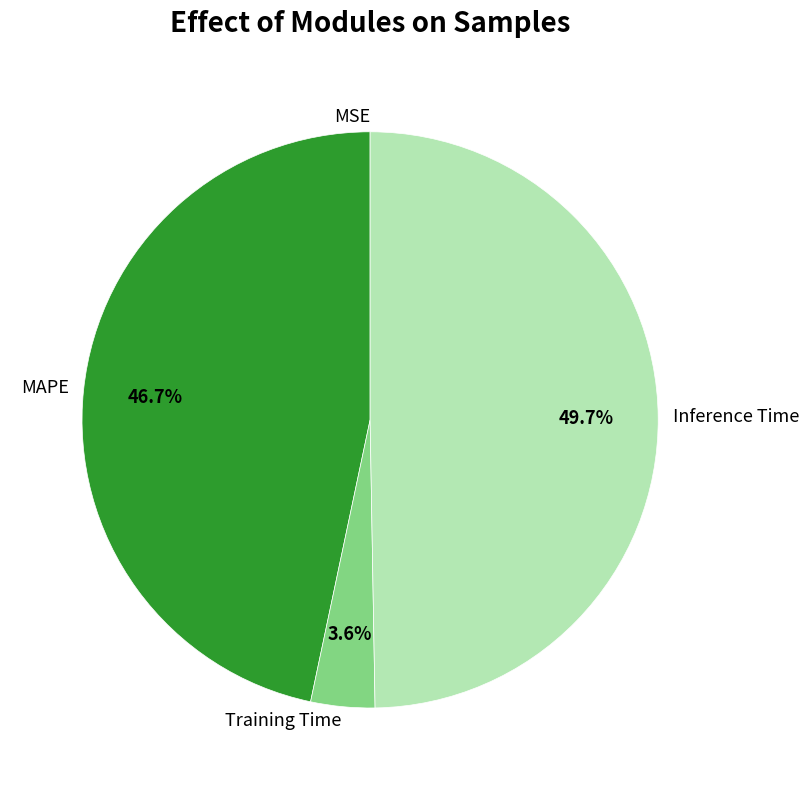

Which slice is the largest?

Inference Time